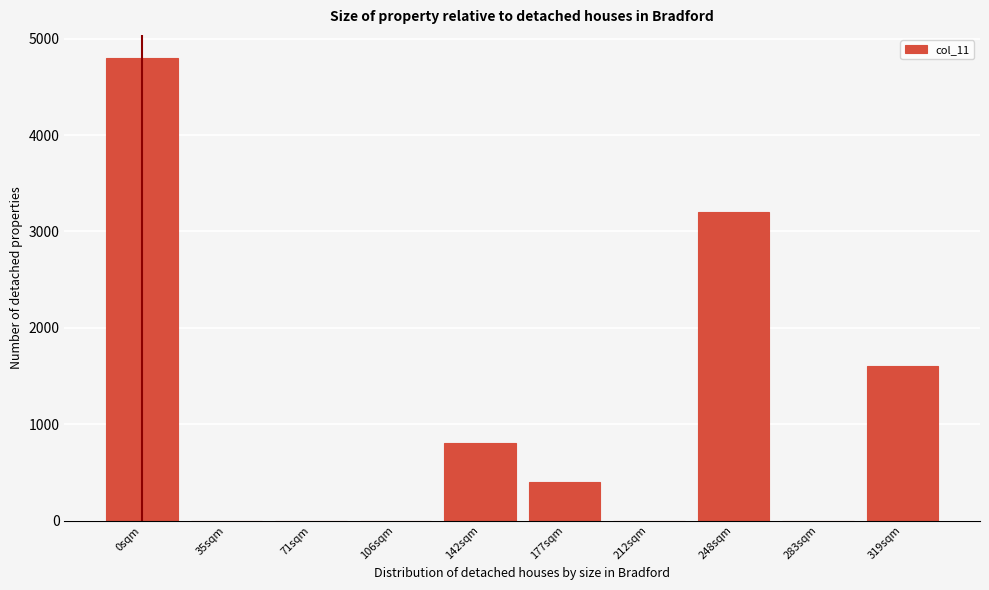

Reading left to right, list all the values displayed in this chart.

0sqm=4800	35sqm=0	71sqm=0	106sqm=0	142sqm=800	177sqm=400	212sqm=0	248sqm=3200	283sqm=0	319sqm=1600